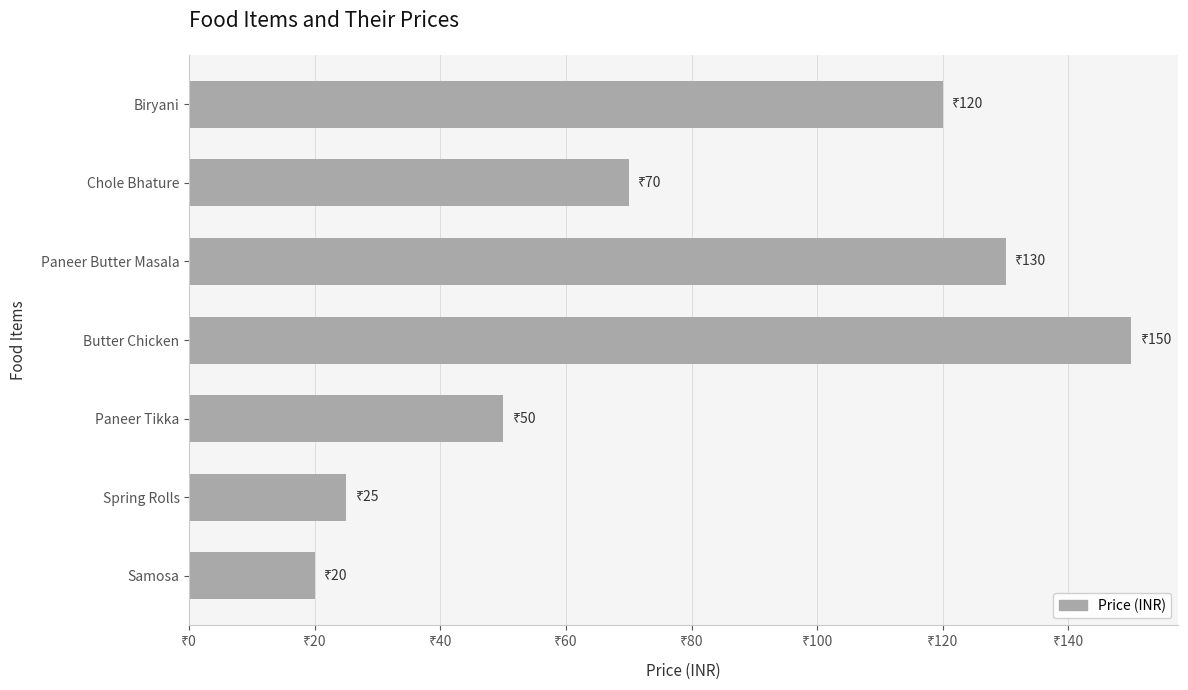

Which label corresponds to the largest value in the chart?

Butter Chicken